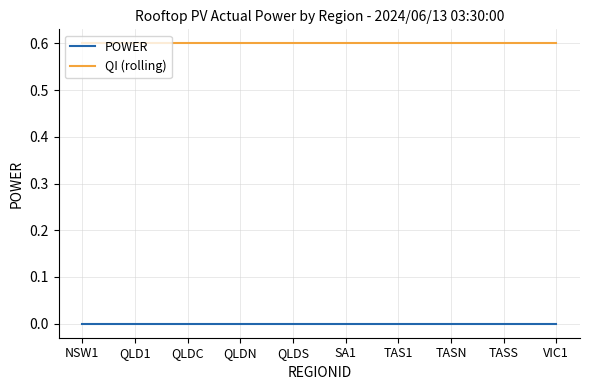

What position from the right is VIC1?

1